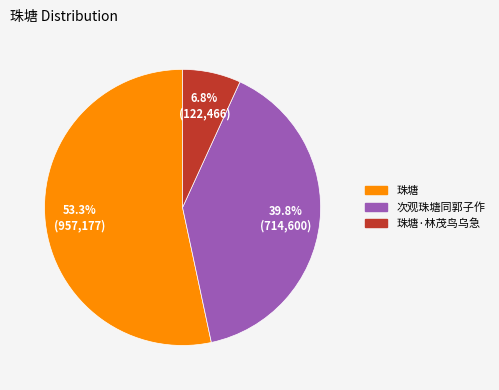

Which slice is the largest?

珠塘